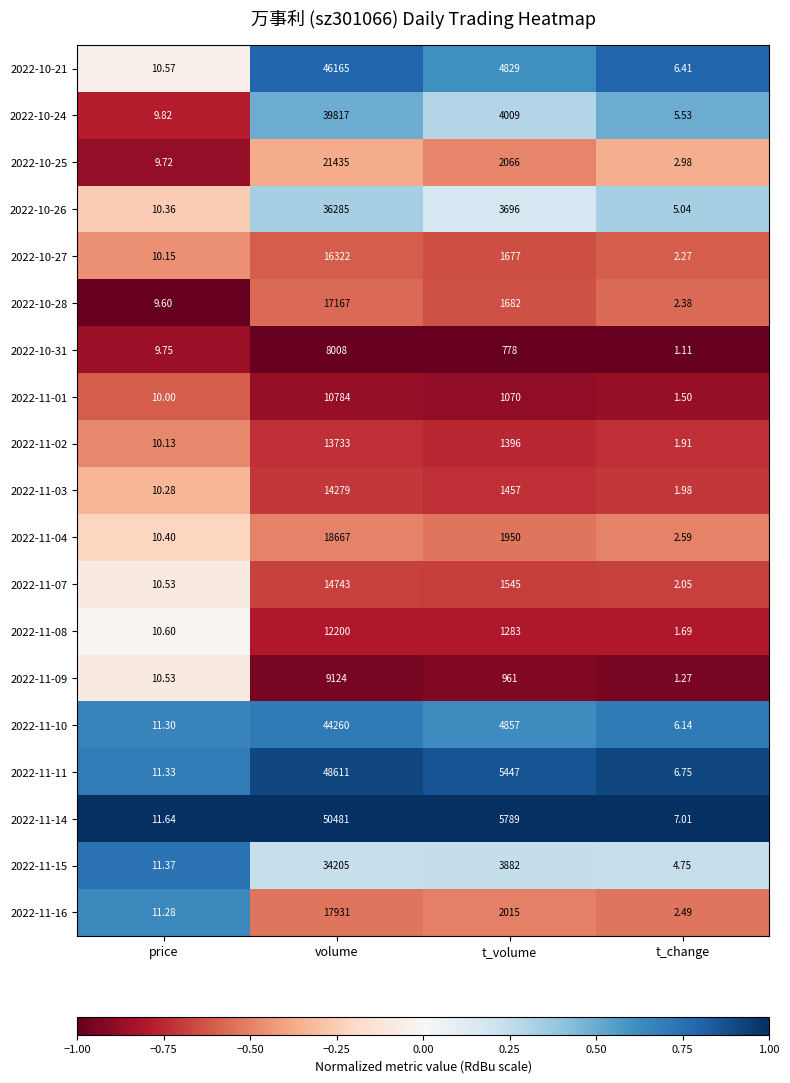

At which category is the sum across all series the highest?

volume